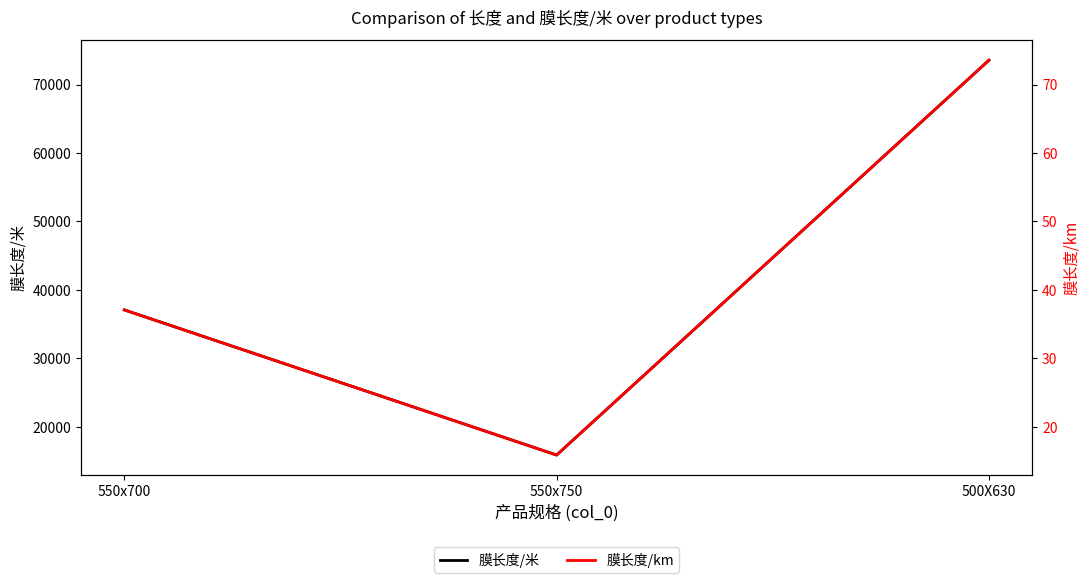

Rank the series by their maximum value, from lowest to highest.

膜长度/km, 膜长度/米